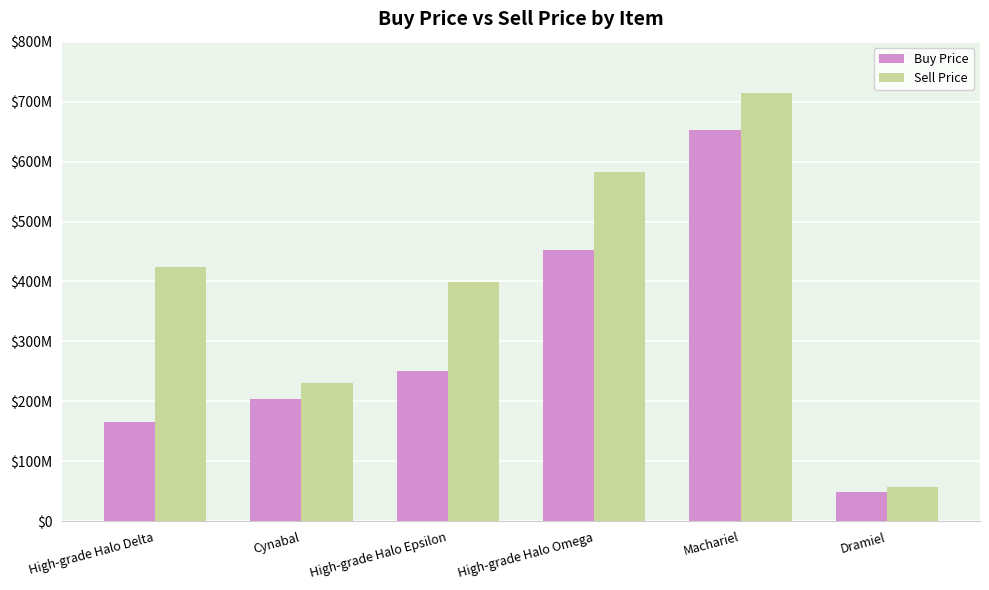

What value does the Buy Price series have at High-grade Halo Omega?

452600000.0